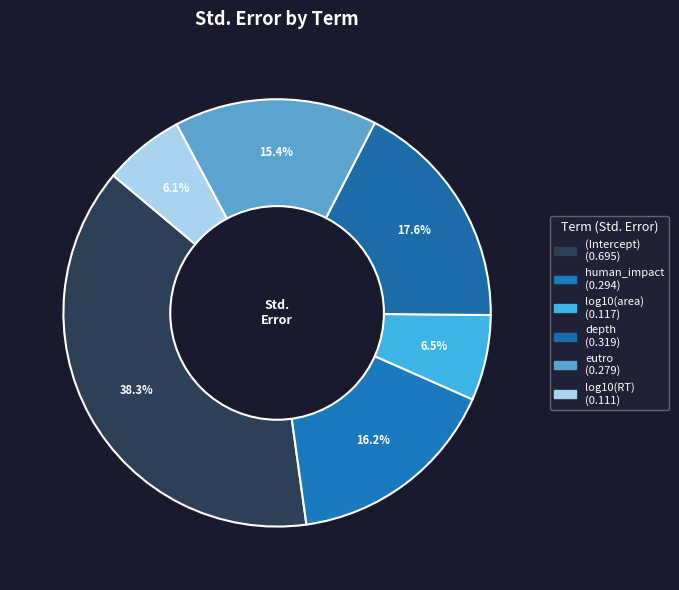

Count the number of slices in the pie.

6